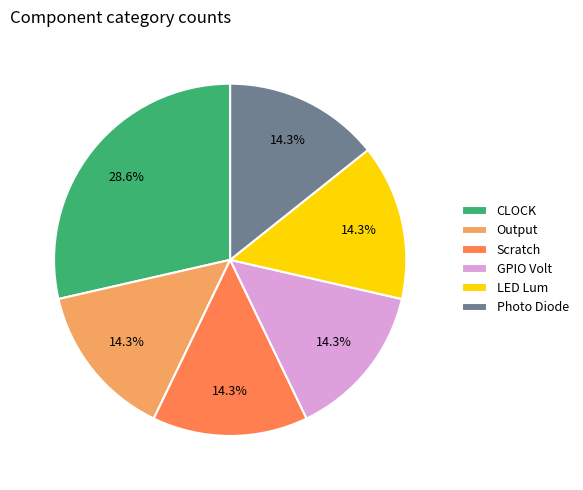

To the nearest percent, what is the average slice percentage?

17%